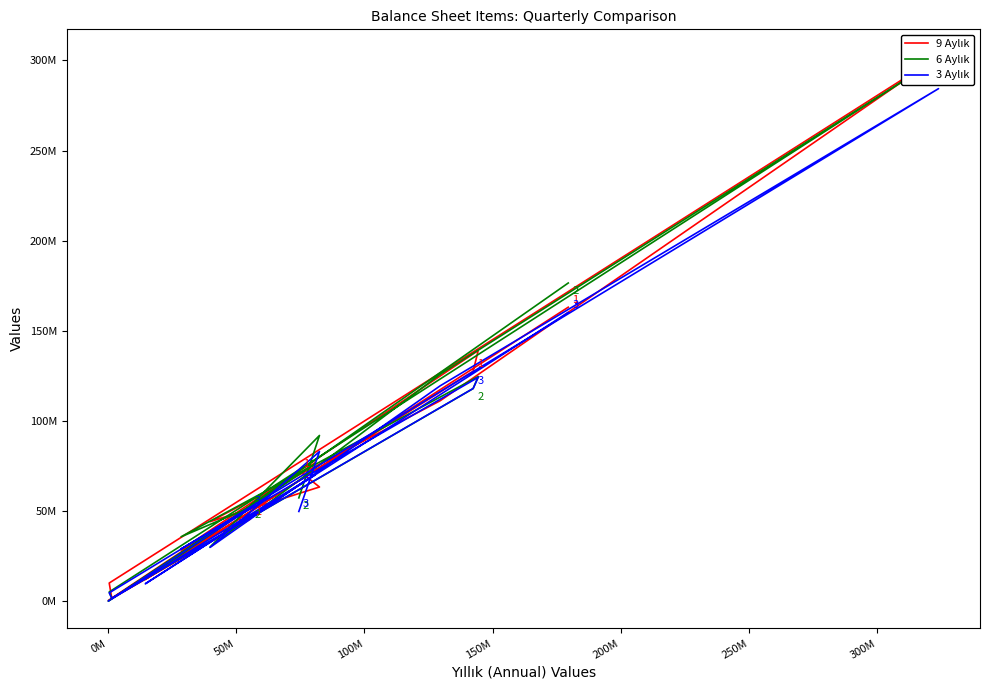

Reading right to left, transcribe all the data shown in this chart.

9 Aylık: 72373281	63309976	44064584	111202732	302140288	10034133	1469323	127542930	139063294	28406875	45538516	354809	76803075	11973719	163076994
6 Aylık: 57272177	91915742	29992341	125876513	301109909	5095198	1550834	117943819	124606919	35702862	52090397	12721	76304749	12392261	176502990
3 Aylık: 49738963	82985093	29787010	119491042	284330379	4581920	1605758	117964837	124169884	28954811	51576876	20686	69991584	9616538	160160495